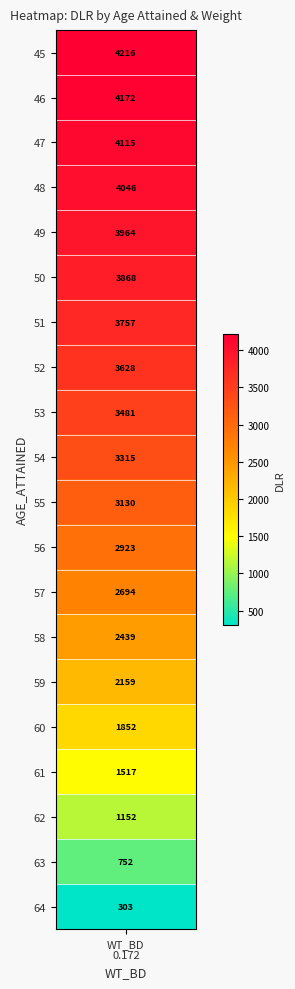

True or false: the data shows 2089.7 at 61.

False